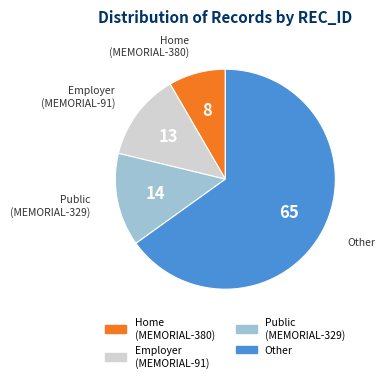

Which slice is the largest?

Other